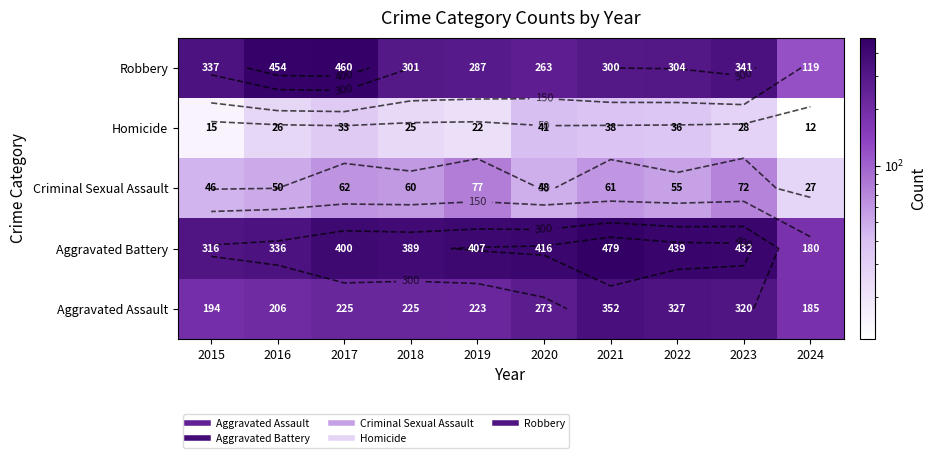

Between 2019 and 2016, which is larger?

2019